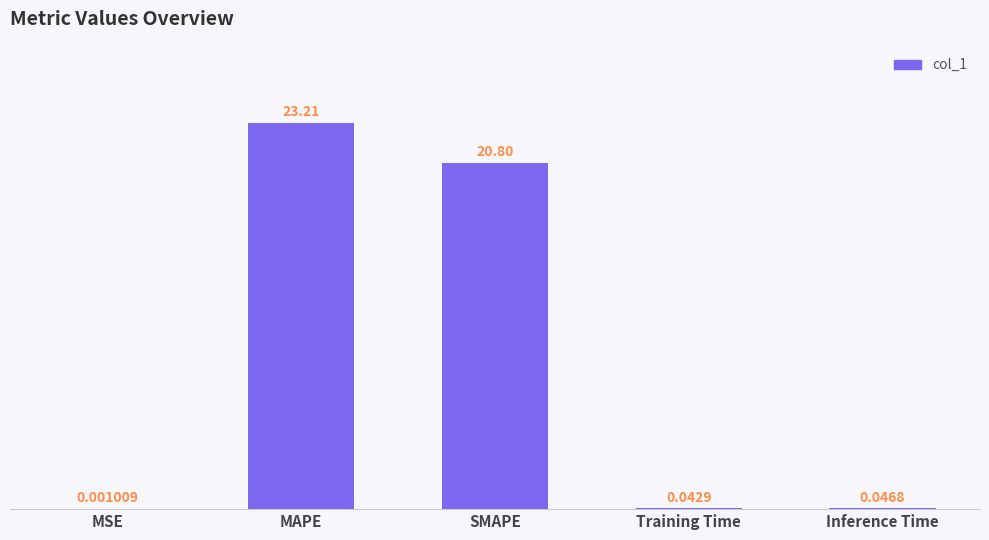

At which category does the chart reach its peak across all series?

MAPE